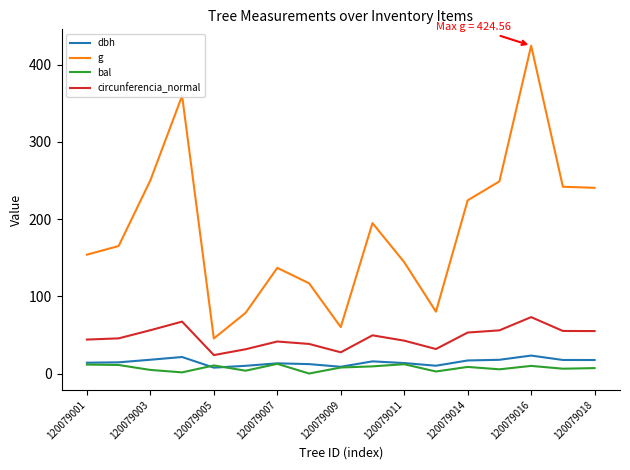

How many values in the circunferencia_normal series are below 45?

8